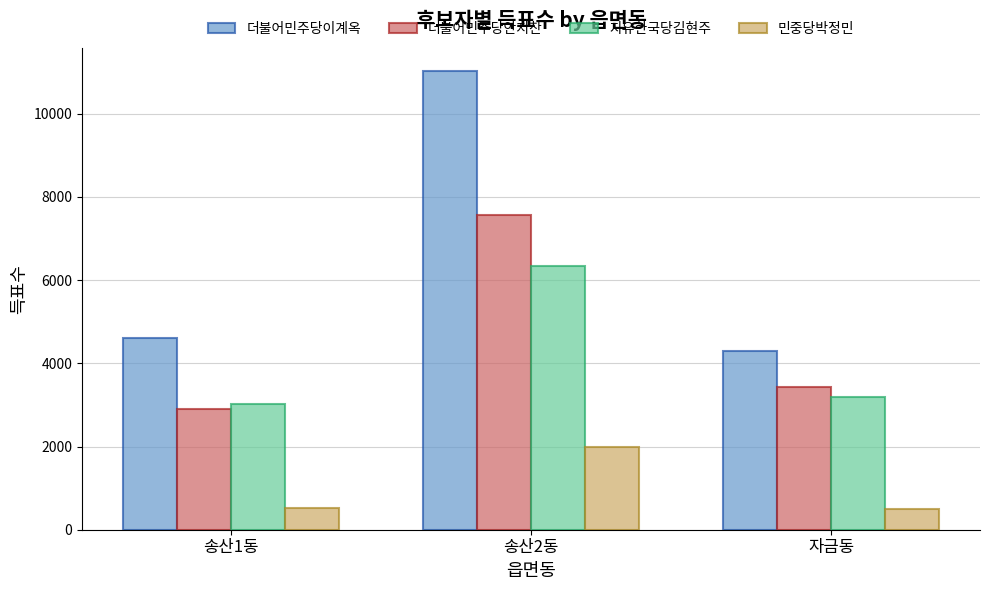

Is the value of 더불어민주당안지찬 at 자금동 greater than the value of 더불어민주당이계옥 at 송산2동?

No